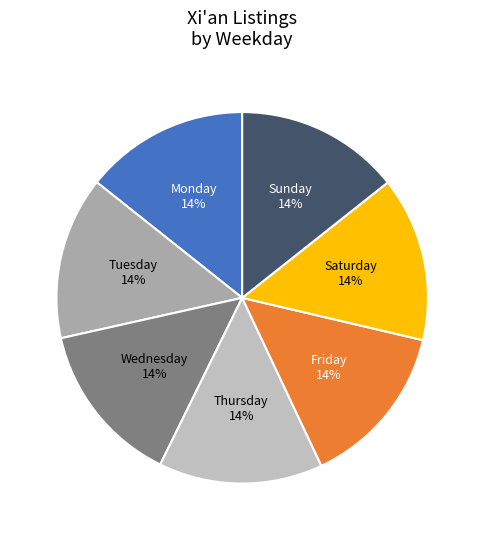

Which slice is the largest?

Sunday